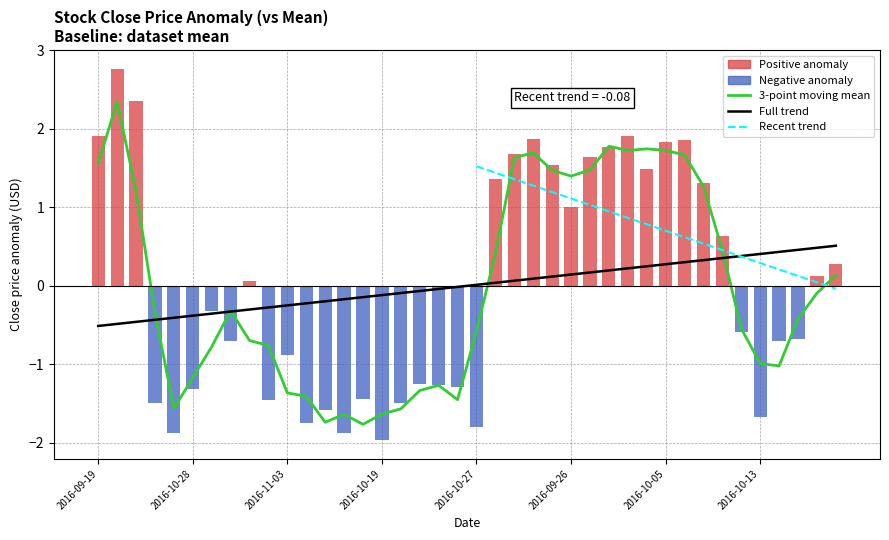

Reading left to right, extract all data points from this chart.

1.6	2.3	1.2	-0.3	-1.6	-1.2	-0.8	-0.3	-0.7	-0.8	-1.4	-1.4	-1.7	-1.6	-1.8	-1.6	-1.6	-1.3	-1.3	-1.4	-0.6	0.4	1.6	1.7	1.5	1.4	1.5	1.8	1.7	1.7	1.7	1.7	1.3	0.5	-0.5	-1.0	-1.0	-0.4	-0.1	0.1